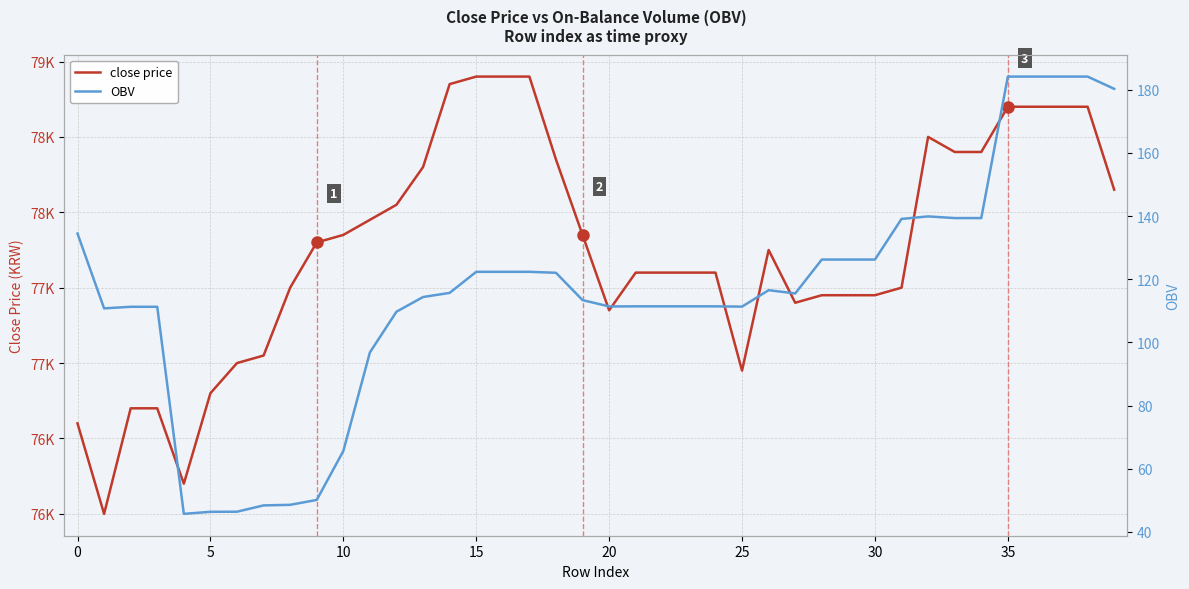

At which category does the chart reach its peak across all series?

15